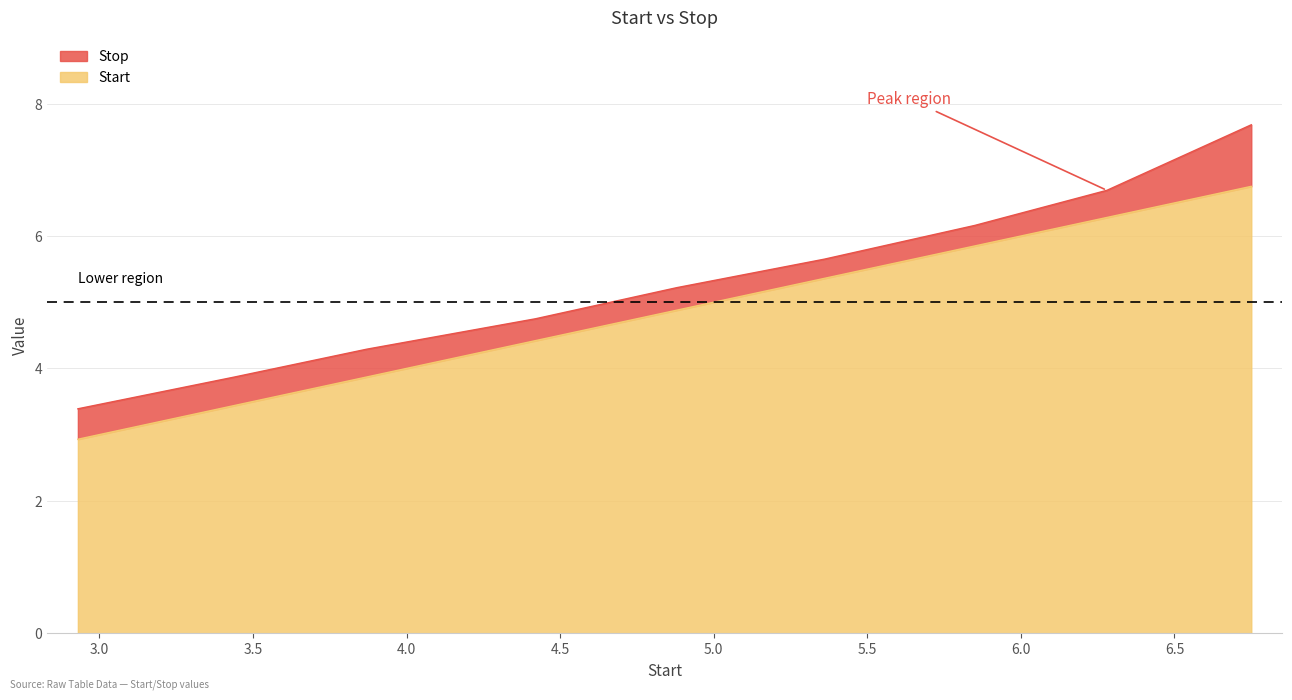

True or false: Stop and Start cross at least once.

False